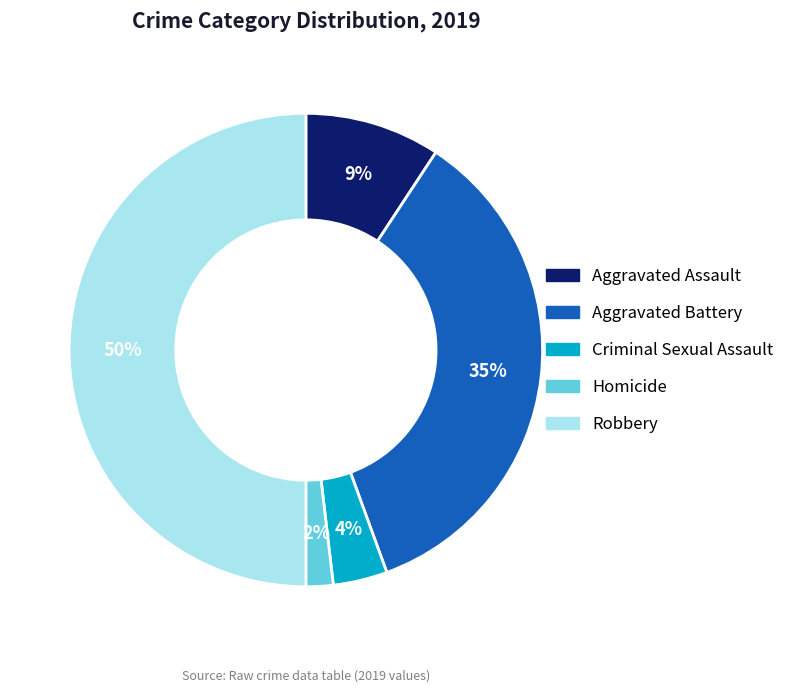

To the nearest percent, what is the average slice percentage?

20%